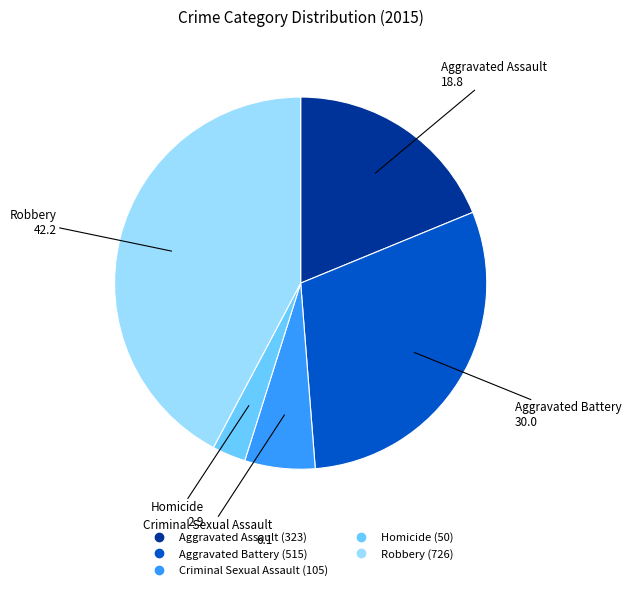

Rank the categories by value from highest to lowest.

Robbery, Aggravated Battery, Aggravated Assault, Criminal Sexual Assault, Homicide